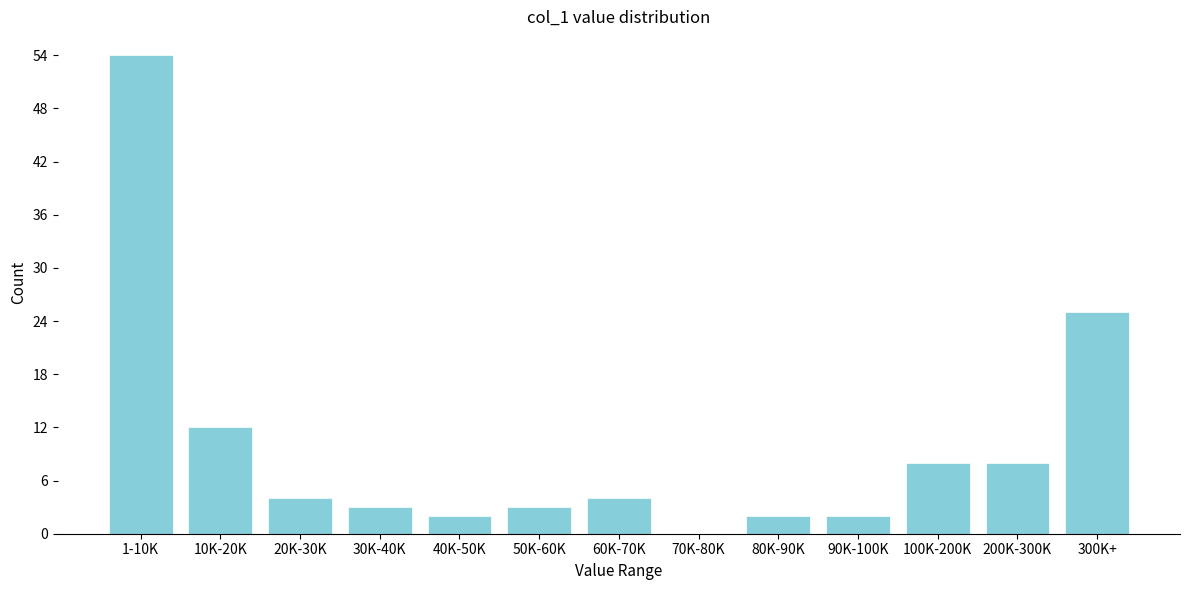

Reading right to left, what are all the values shown in this chart?

300K+=25	200K-300K=8	100K-200K=8	90K-100K=2	80K-90K=2	70K-80K=0	60K-70K=4	50K-60K=3	40K-50K=2	30K-40K=3	20K-30K=4	10K-20K=12	1-10K=54